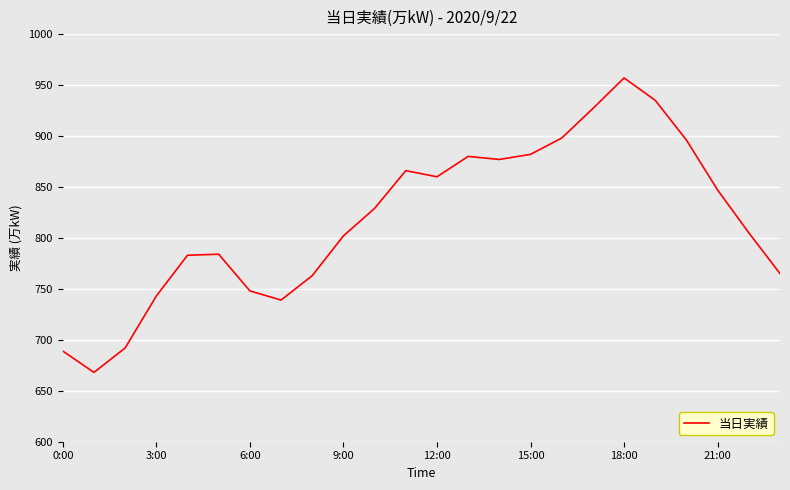

What is the difference between the maximum and minimum values?

289